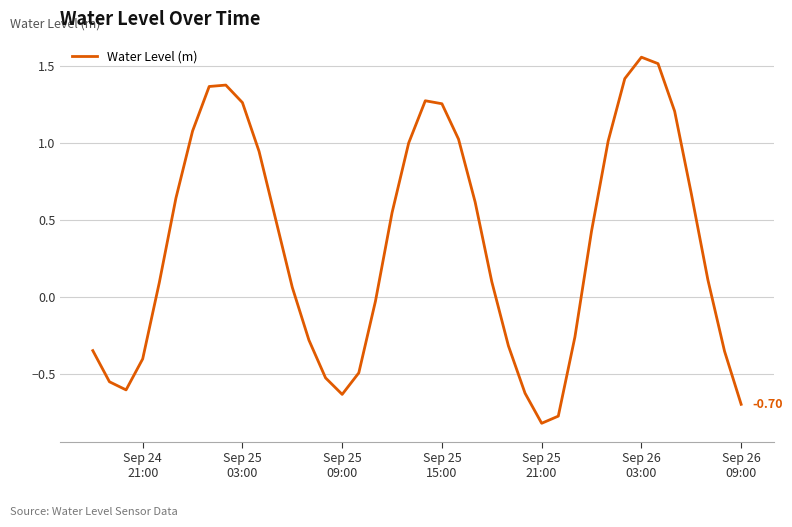

What is the difference between the maximum and minimum values?

2.4